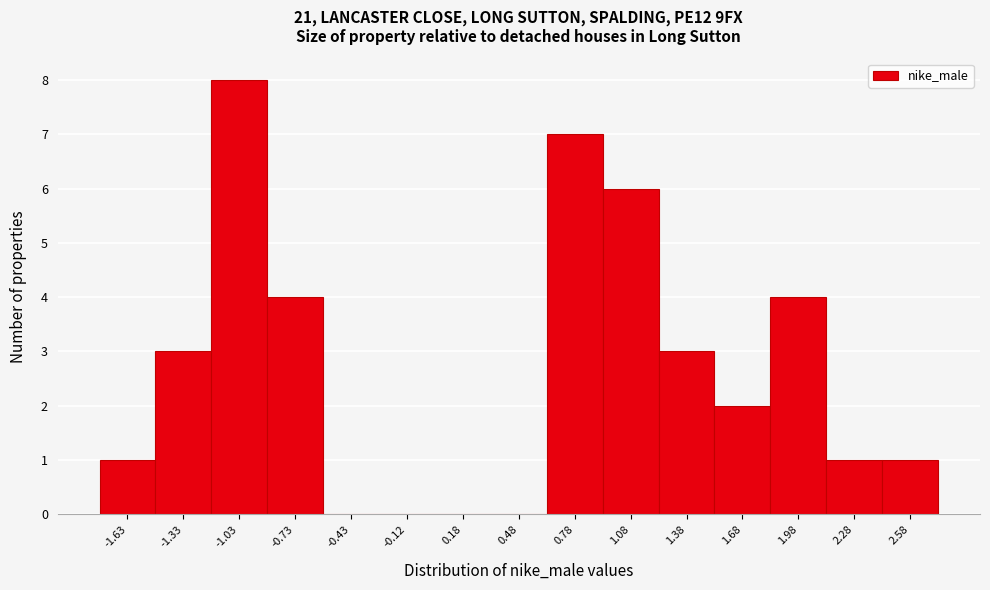

Which range on the x-axis has the tallest bar?

-1.20 to -0.90